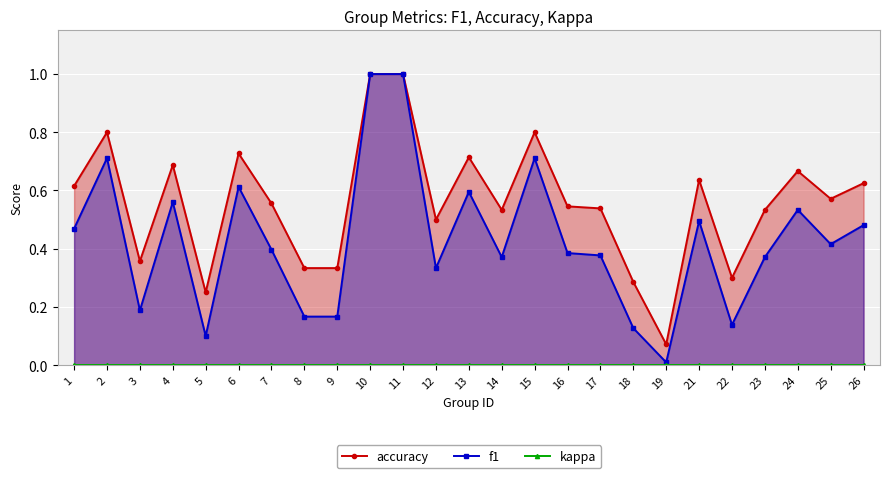

Which category has the lowest value in the kappa series?

1